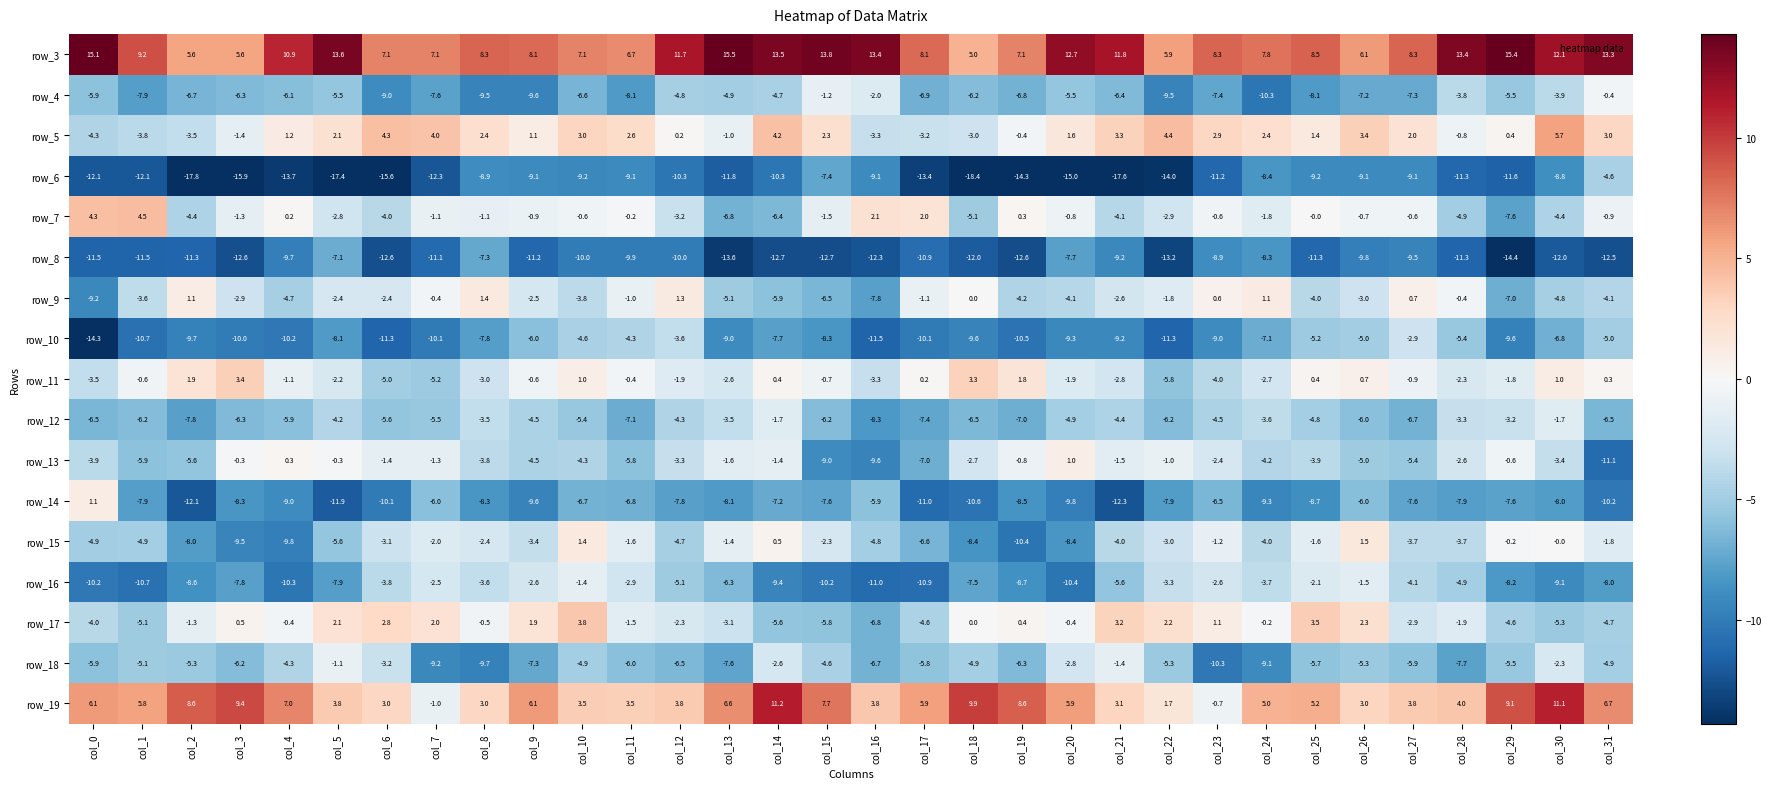

At which category is the sum across all series the highest?

col_10